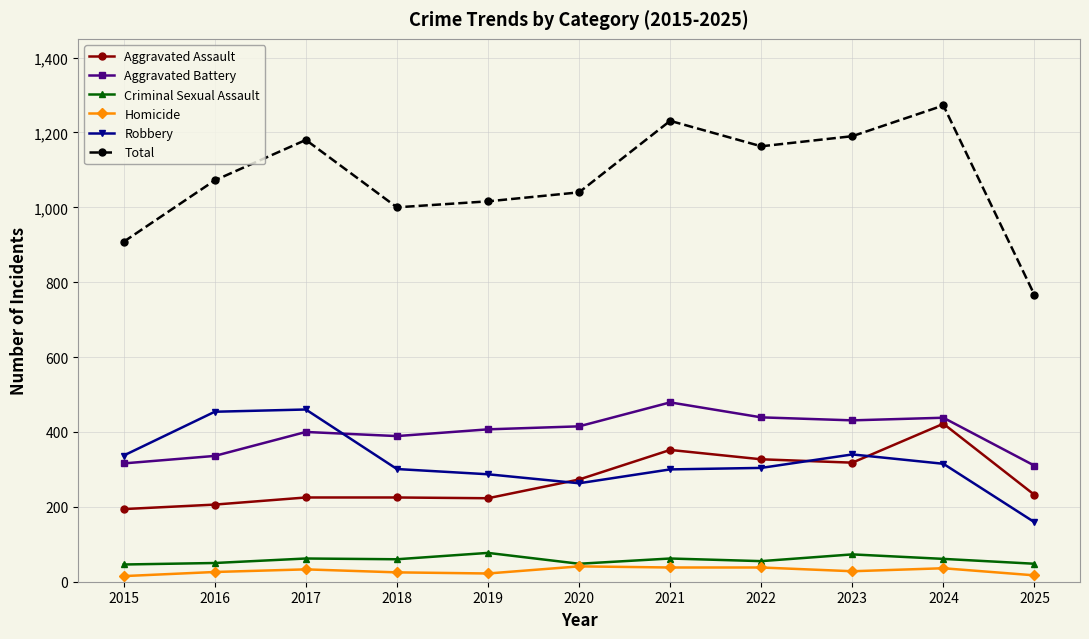

The Robbery series shows 151 at 2018. True or false?

False